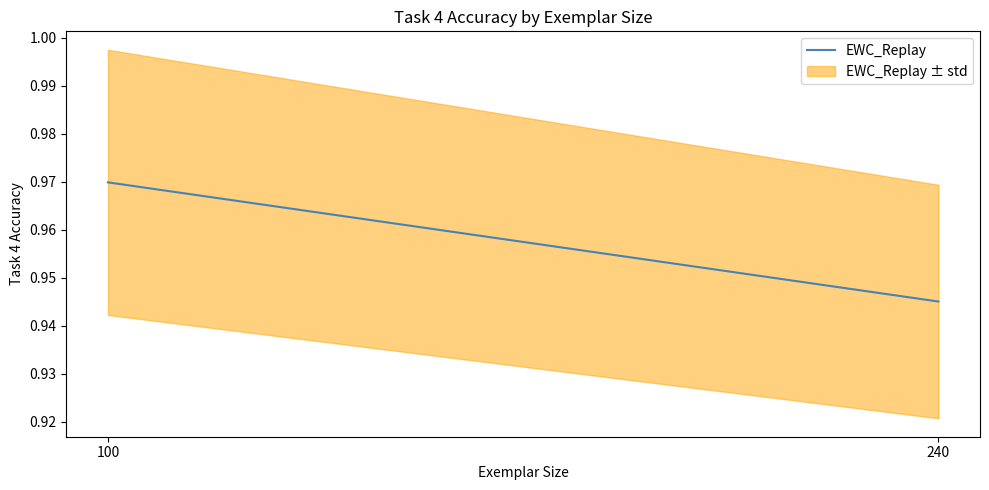

Rank the categories by value from highest to lowest.

100, 240